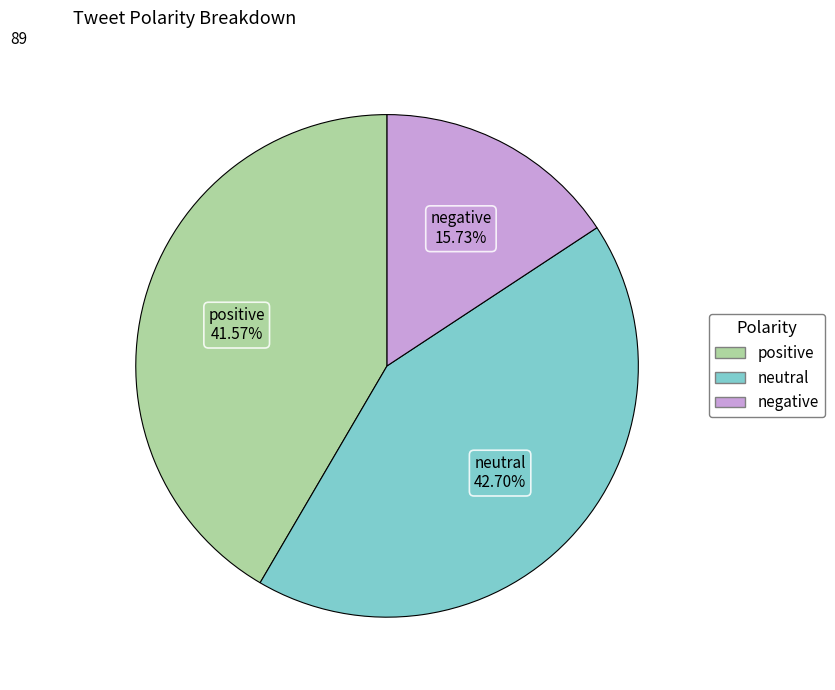

Do negative and positive together represent more than half of the pie?

Yes